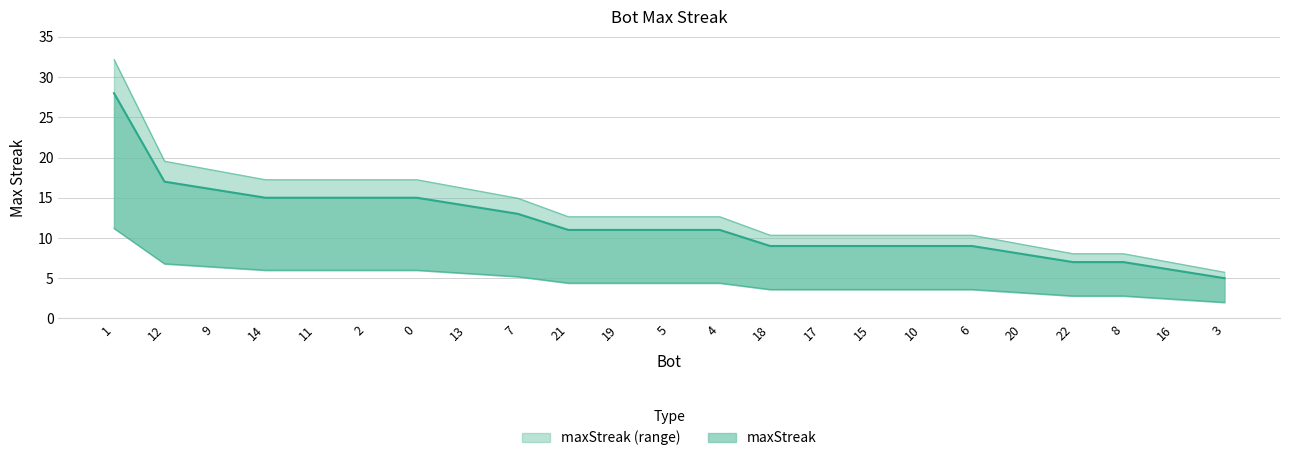

Rank the categories by value from lowest to highest.

3, 16, 22, 8, 20, 18, 17, 15, 10, 6, 21, 19, 5, 4, 7, 13, 14, 11, 2, 0, 9, 12, 1